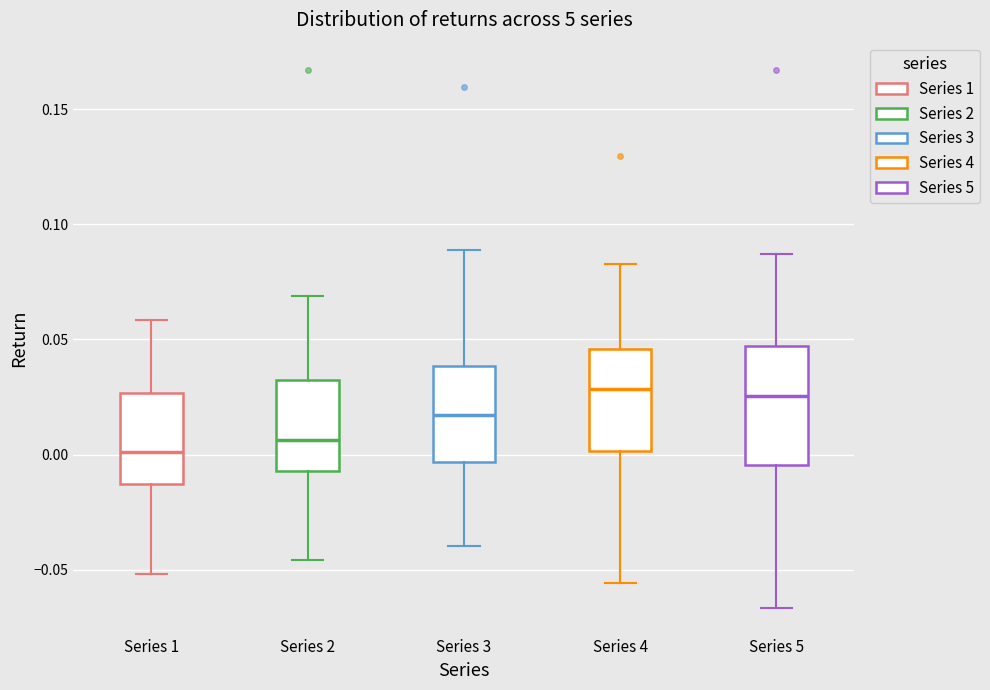

Where is the upper edge of the box for Series 3 on the y-axis? The values are not printed on the chart, so give them approximately, as read against the axis.

0.040